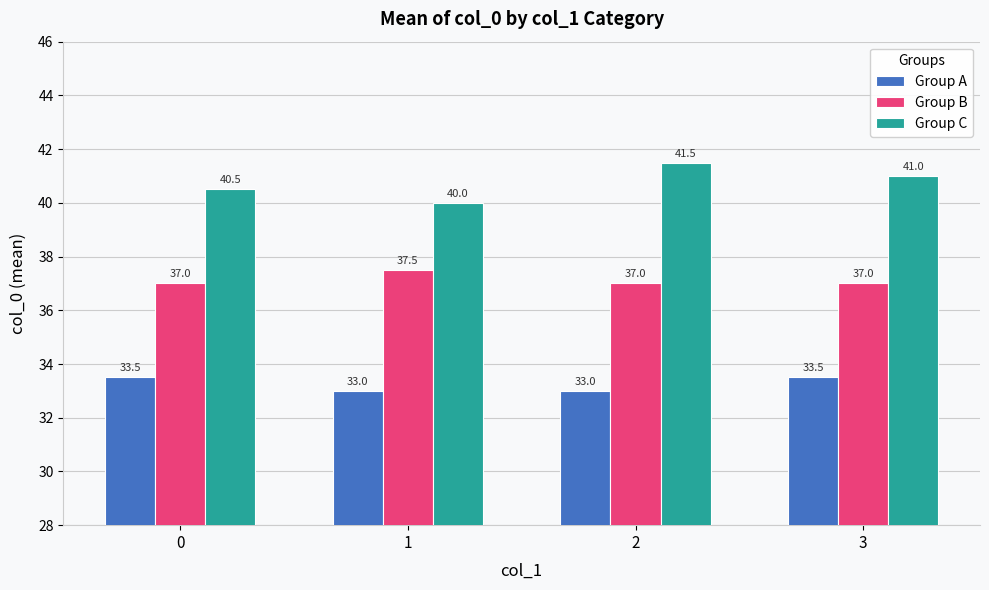

What is the difference between the highest and lowest values at 0?

7.0